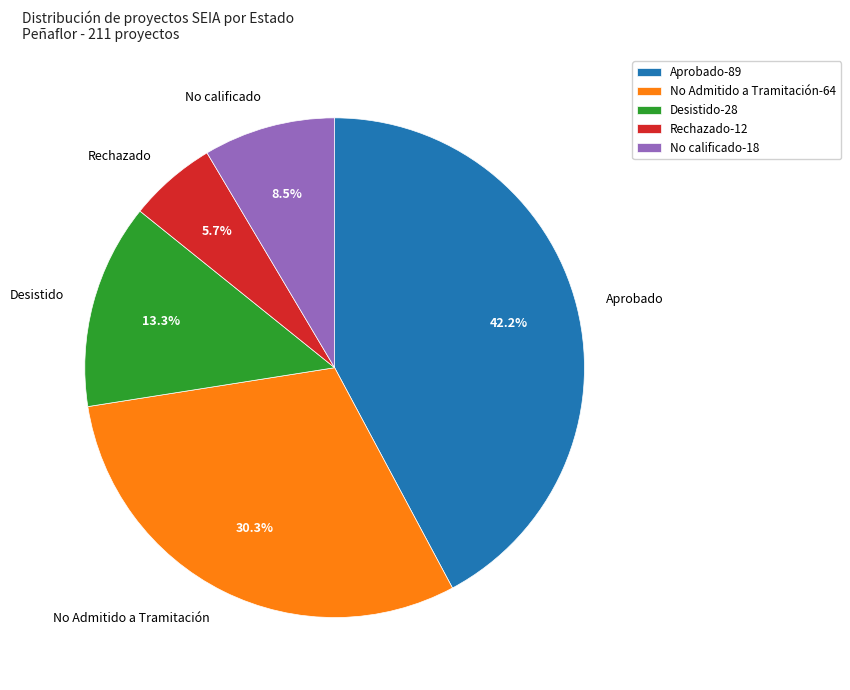

Does any single category account for the majority?

No